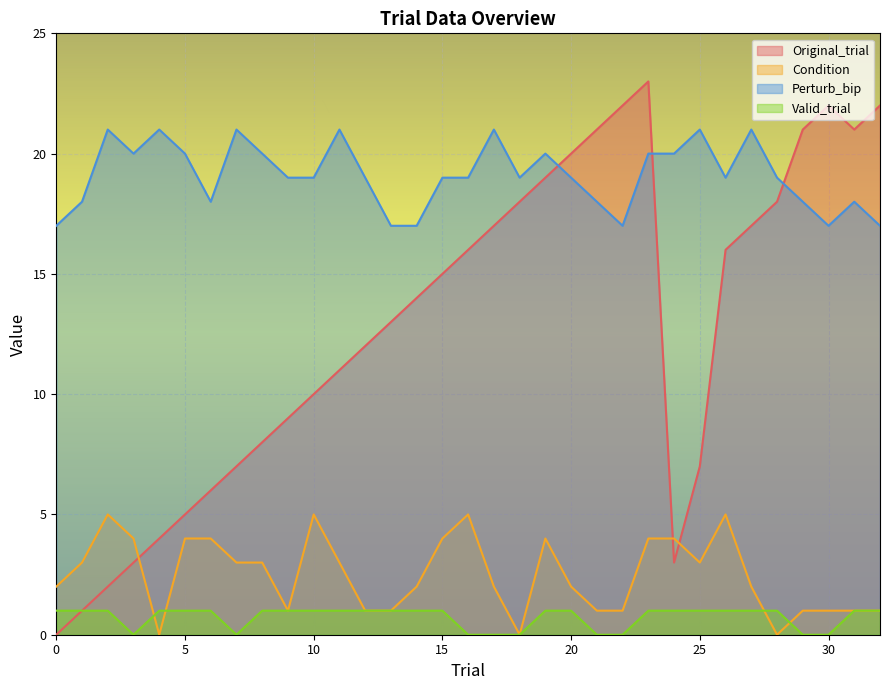

How many interior local peaks does the Perturb_bip series have?

9